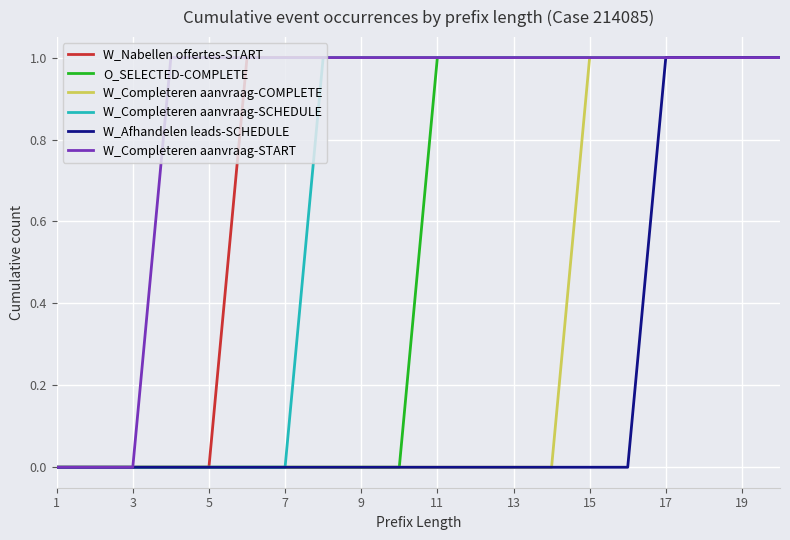

List the series in order of their overall mean, lowest first.

W_Afhandelen leads-SCHEDULE, W_Completeren aanvraag-COMPLETE, O_SELECTED-COMPLETE, W_Completeren aanvraag-SCHEDULE, W_Nabellen offertes-START, W_Completeren aanvraag-START